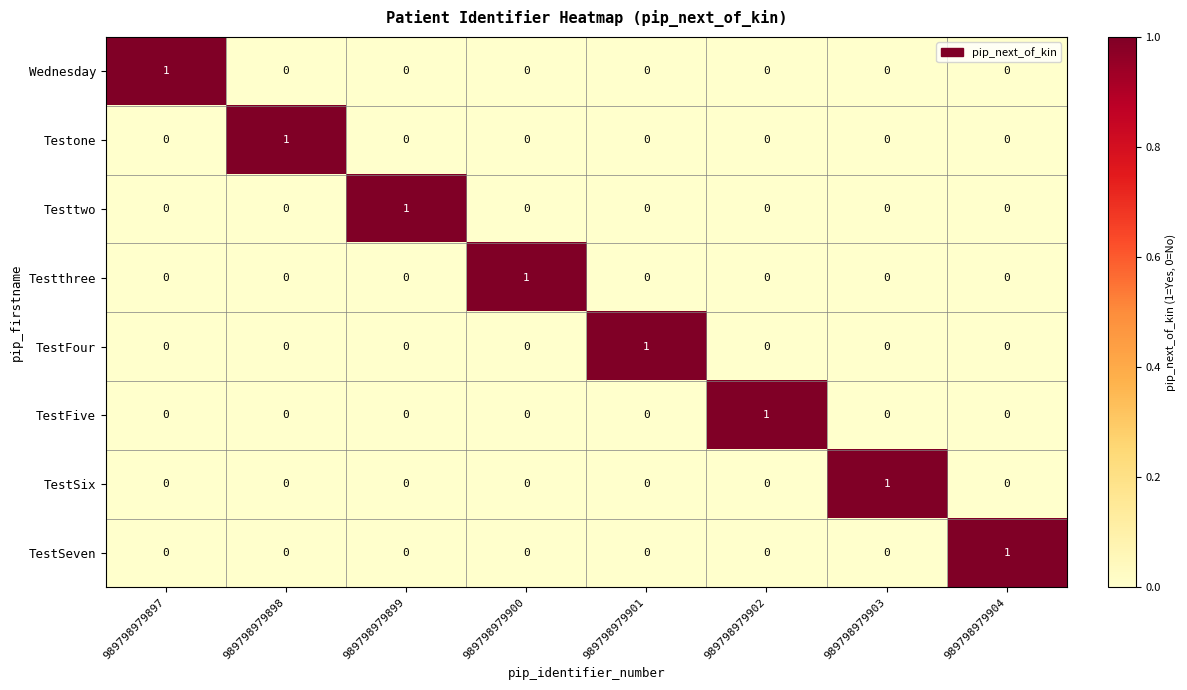

At how many categories does at least one series exceed 0?

8